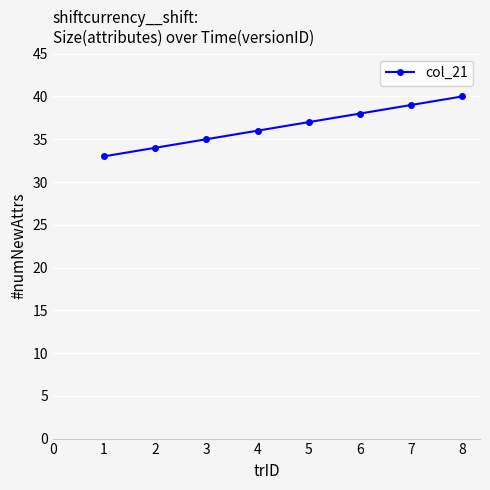

Reading right to left, transcribe all the data shown in this chart.

40	39	38	37	36	35	34	33